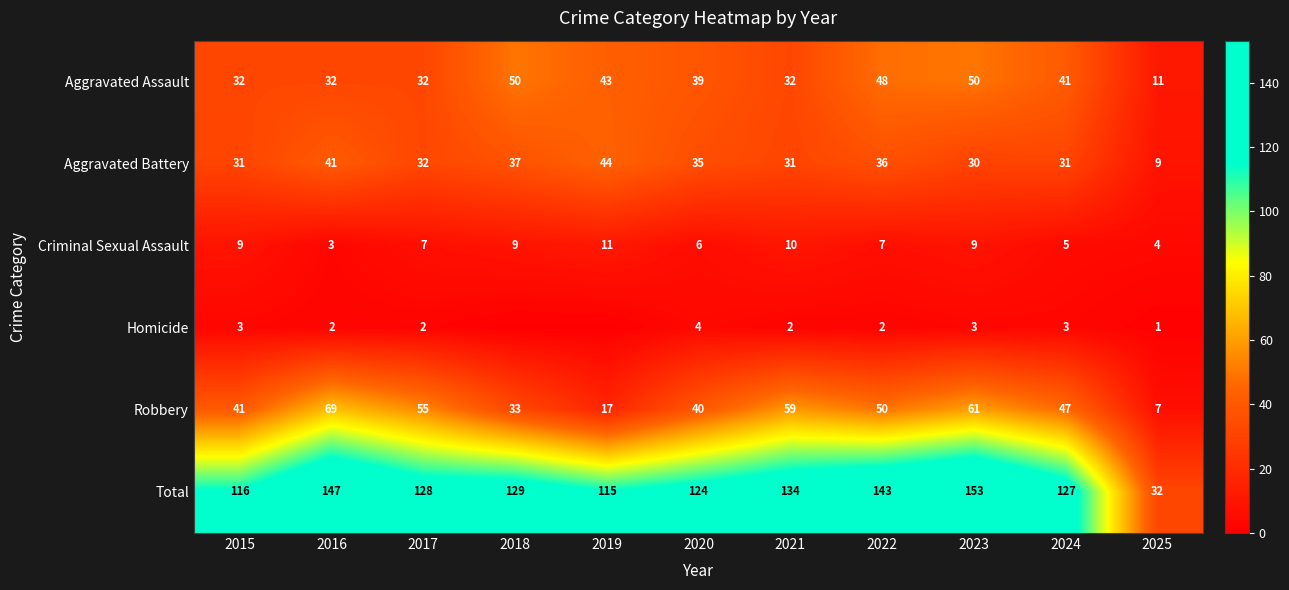

How many data points in Total are less than 128?

5